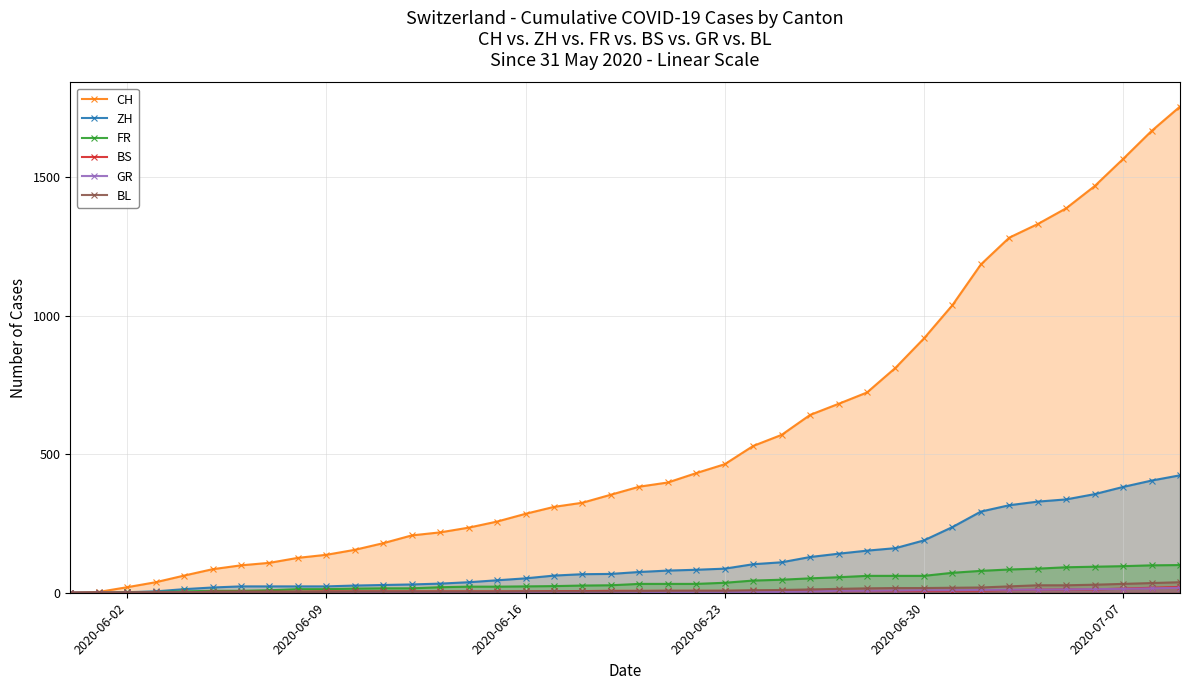

Which series has the largest total across all categories?

CH